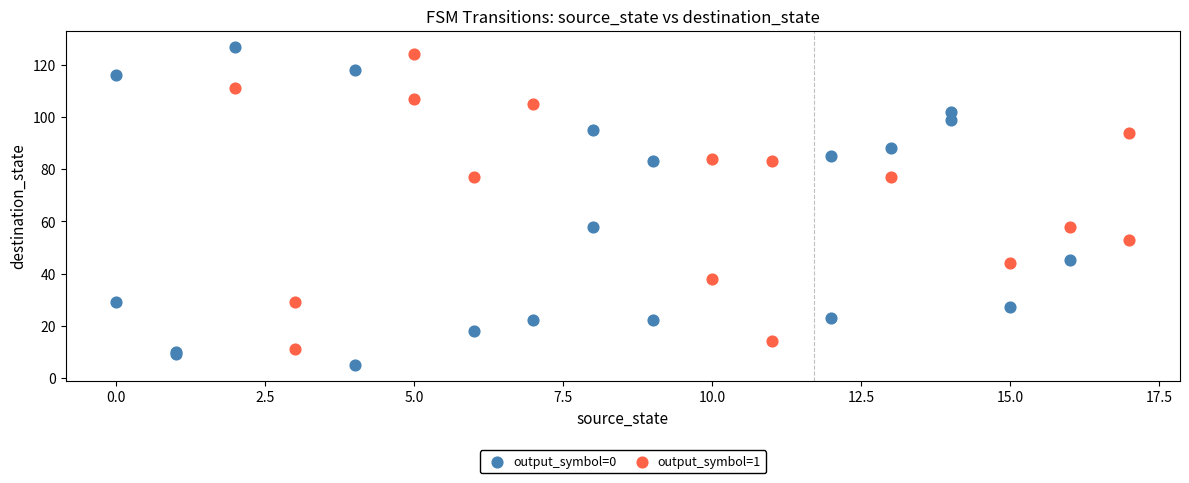

Which series has the largest Y range (max minus min)?

output_symbol=0